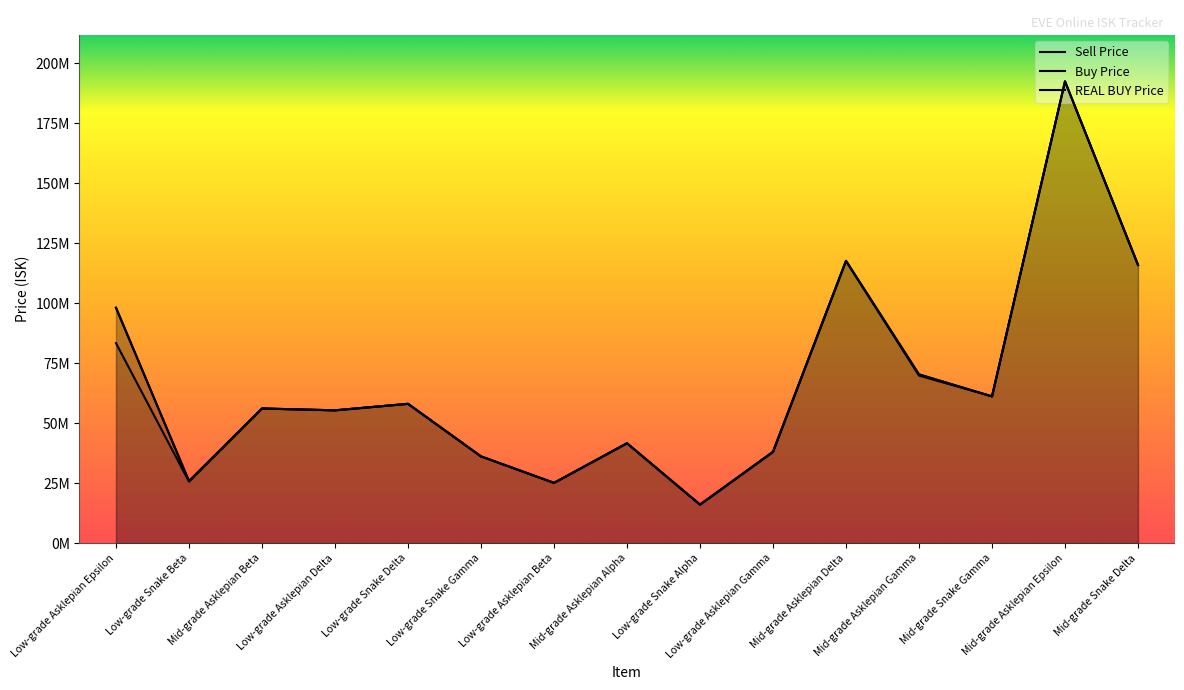

Reading left to right, list all the values displayed in this chart.

Sell Price: 98100000.0	25860000.0	56095000.0	55326666.7	58060000.0	36133333.3	25110000.0	41612500.0	16050000.0	38040000.0	117620000.0	70306250.0	61135000.0	192350000.0	115833333.3
Buy Price: 98100000.0	25860000.0	56095000.0	55326666.7	58060000.0	36133333.3	25110000.0	41612500.0	16050000.0	38040000.0	117620000.0	70306250.0	61135000.0	192350000.0	115833333.3
REAL BUY Price: 83330000.0	25620000.0	56100000.0	55350000.0	58020000.0	36170000.0	25120000.0	41630000.0	16050000.0	38040000.0	117500000.0	69800000.0	61140000.0	192400000.0	116000000.0